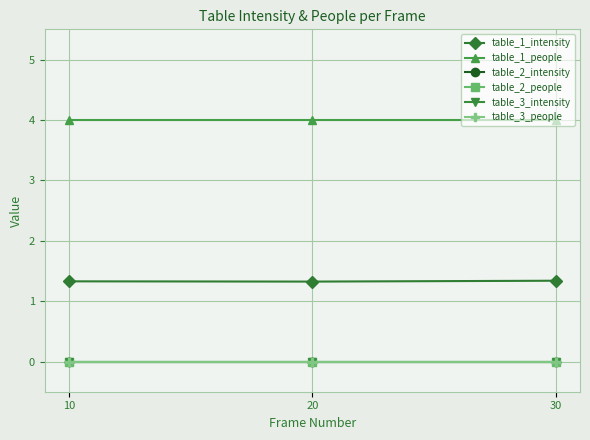

Does the chart have visible grid lines?

Yes